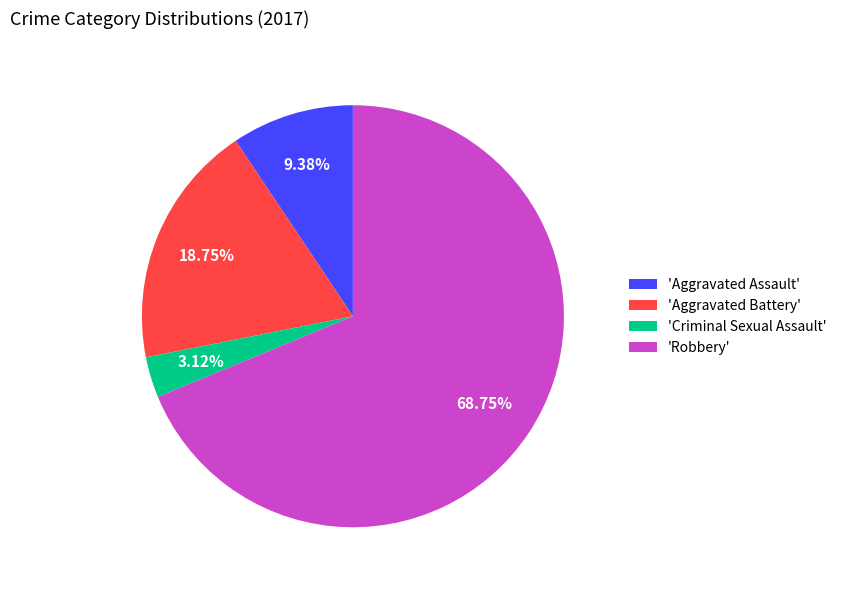

Count the number of slices in the pie.

4